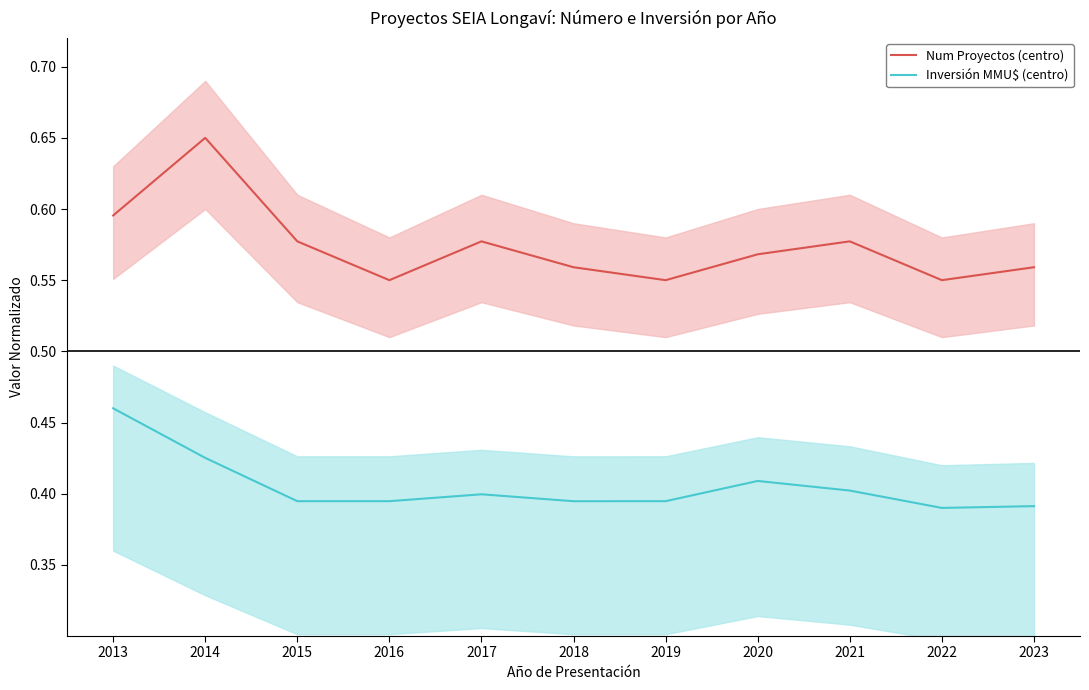

At how many categories does at least one series exceed 0?

11